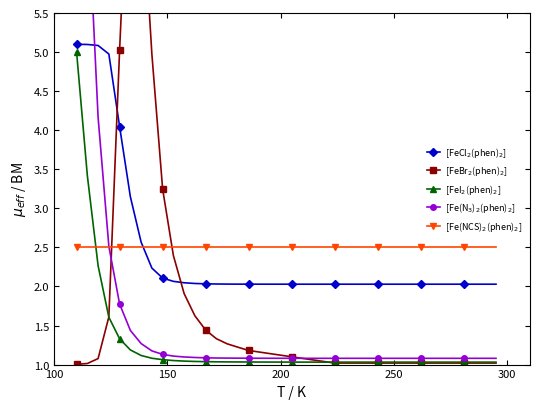

List the series in order of their peak value, lowest first.

[Fe(NCS)$_2$(phen)$_2$], [FeI$_2$(phen)$_2$], [FeCl$_2$(phen)$_2$], [FeBr$_2$(phen)$_2$], [Fe(N$_3$)$_2$(phen)$_2$]